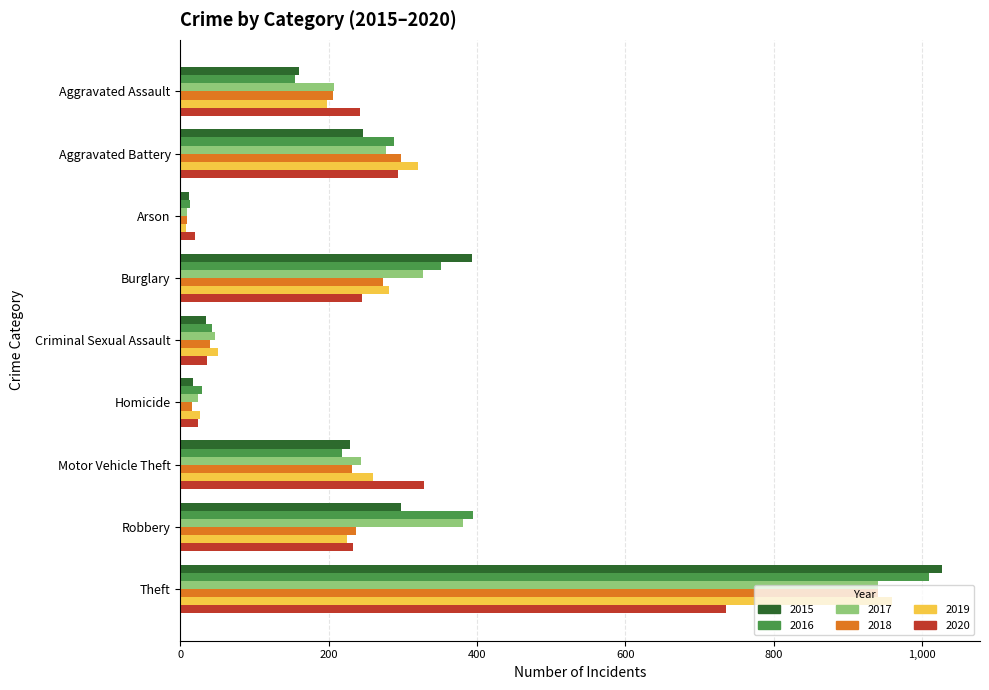

What is the highest value of the 2017 series?

941